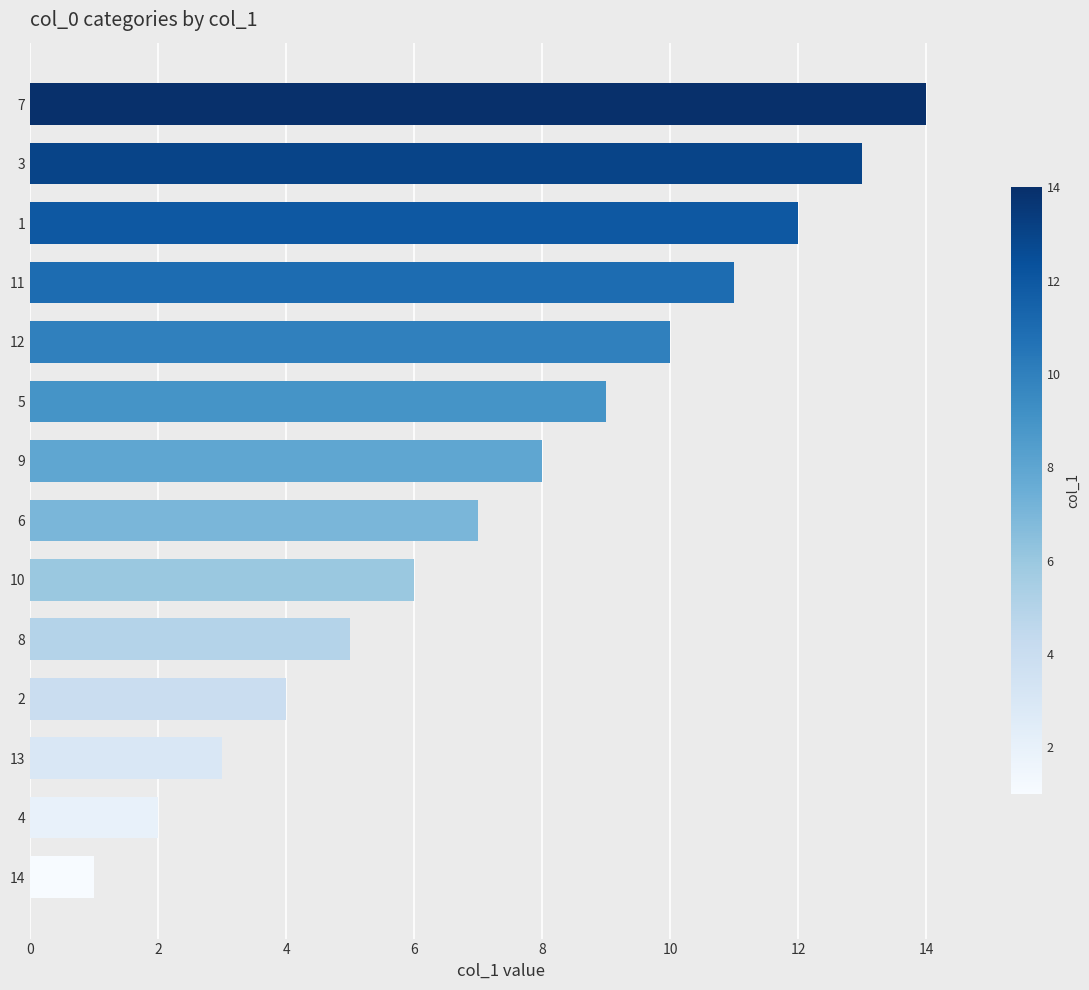

Which has a higher value, 14 or 6?

6